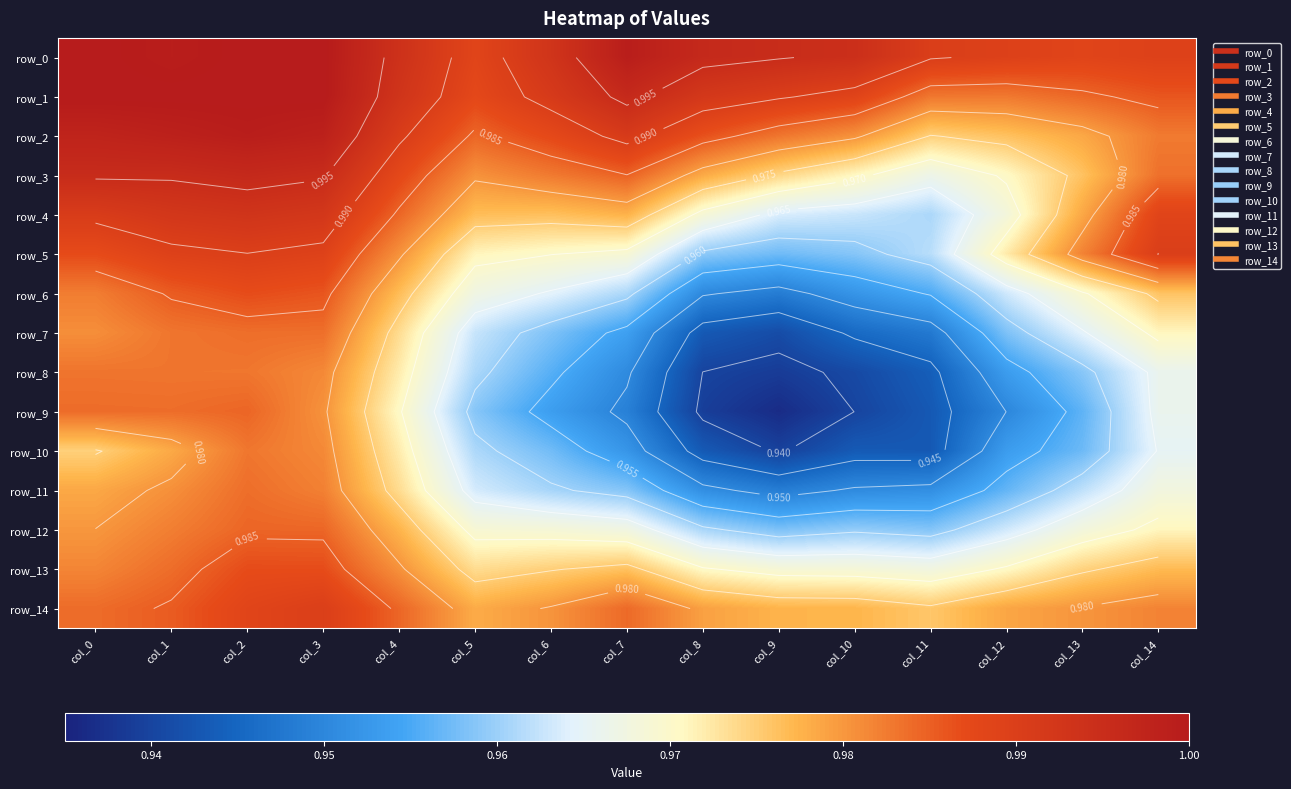

The row_13 series shows 0.4 at col_7. True or false?

False